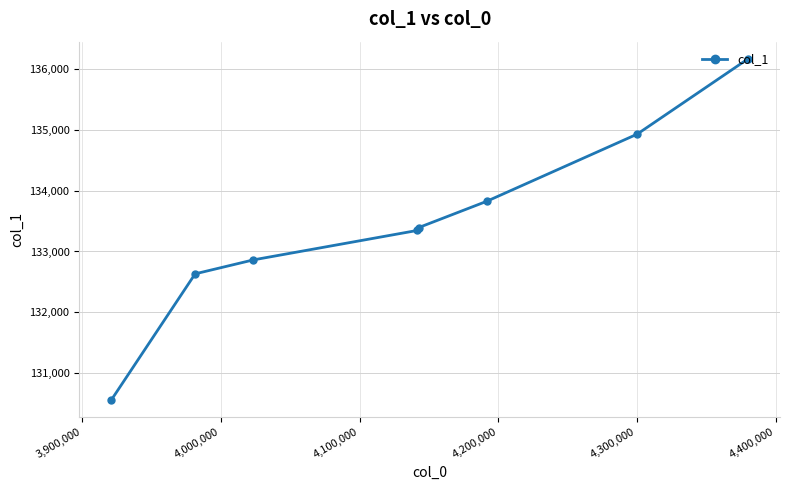

Reading left to right, list all the values displayed in this chart.

130553.7	132632.3	132862.1	133346.3	133392.9	133824.9	134928.8	136168.7